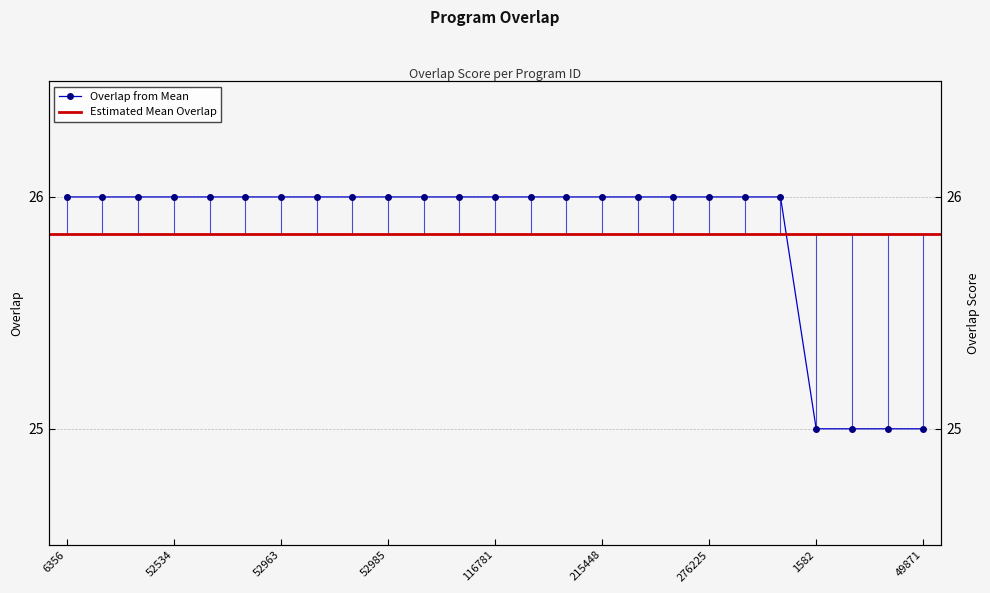

At which category does the chart reach its minimum across all series?

1582